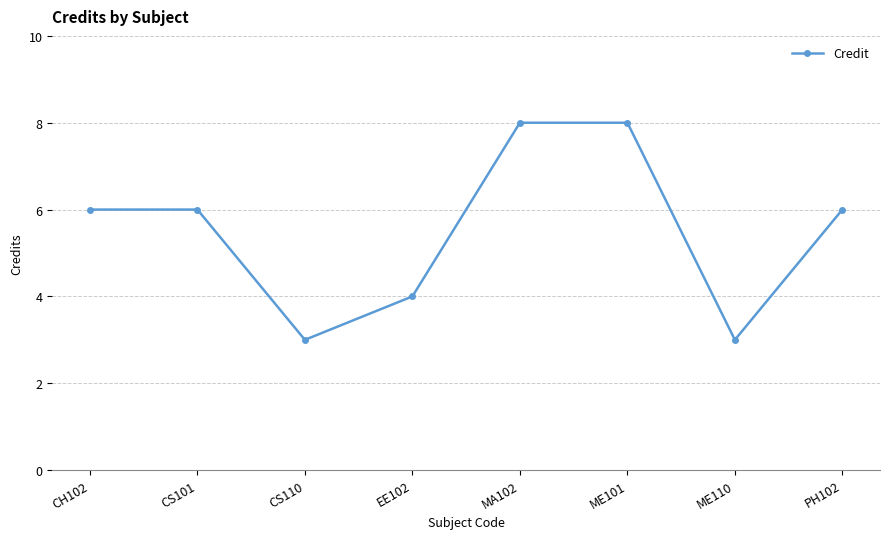

What is the difference between the maximum and minimum values?

5